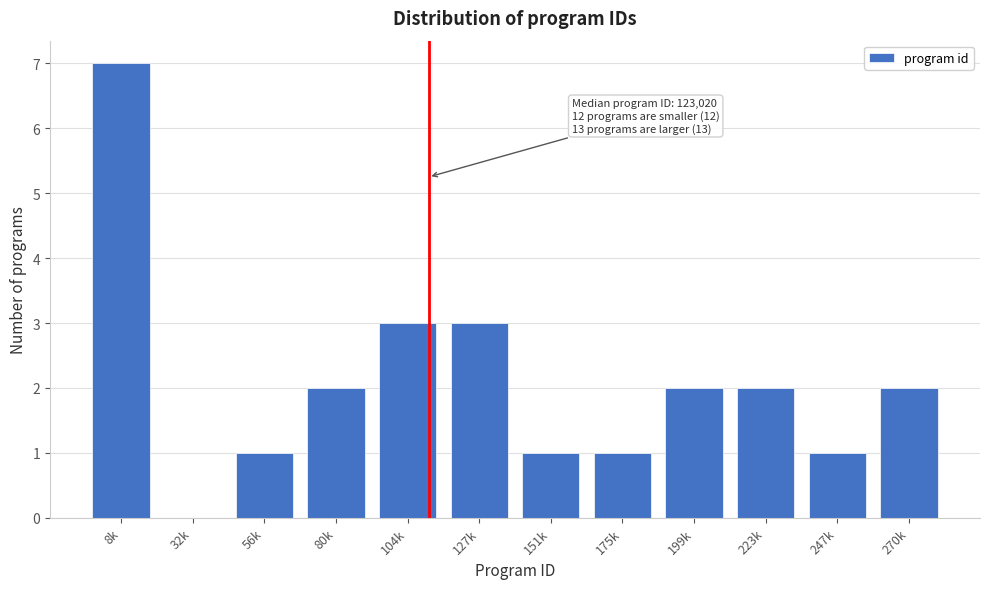

Reading right to left, list all the values displayed in this chart.

270k=2	247k=1	223k=2	199k=2	175k=1	151k=1	127k=3	104k=3	80k=2	56k=1	32k=0	8k=7